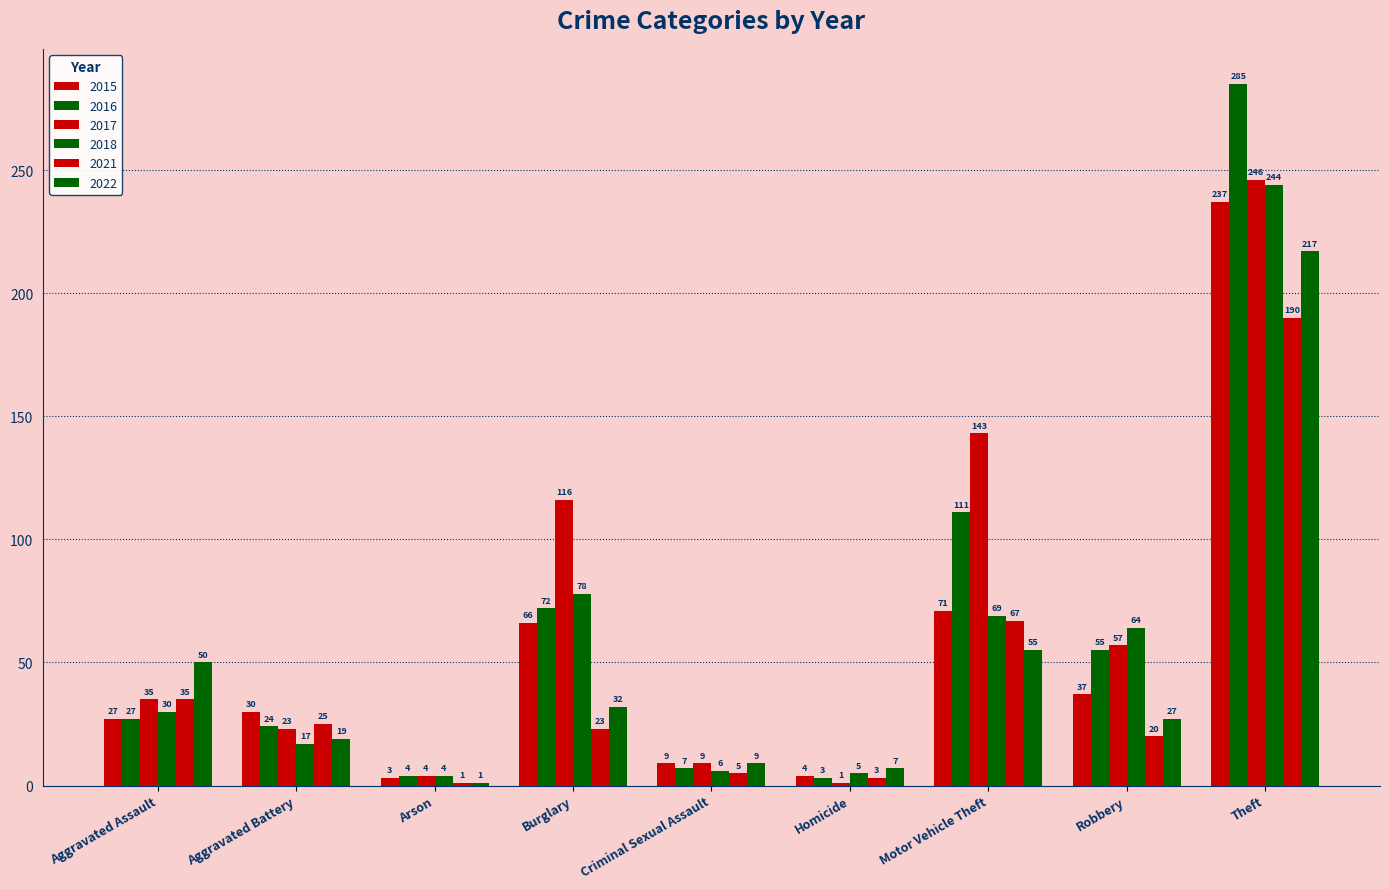

At which category is the sum across all series the highest?

Theft